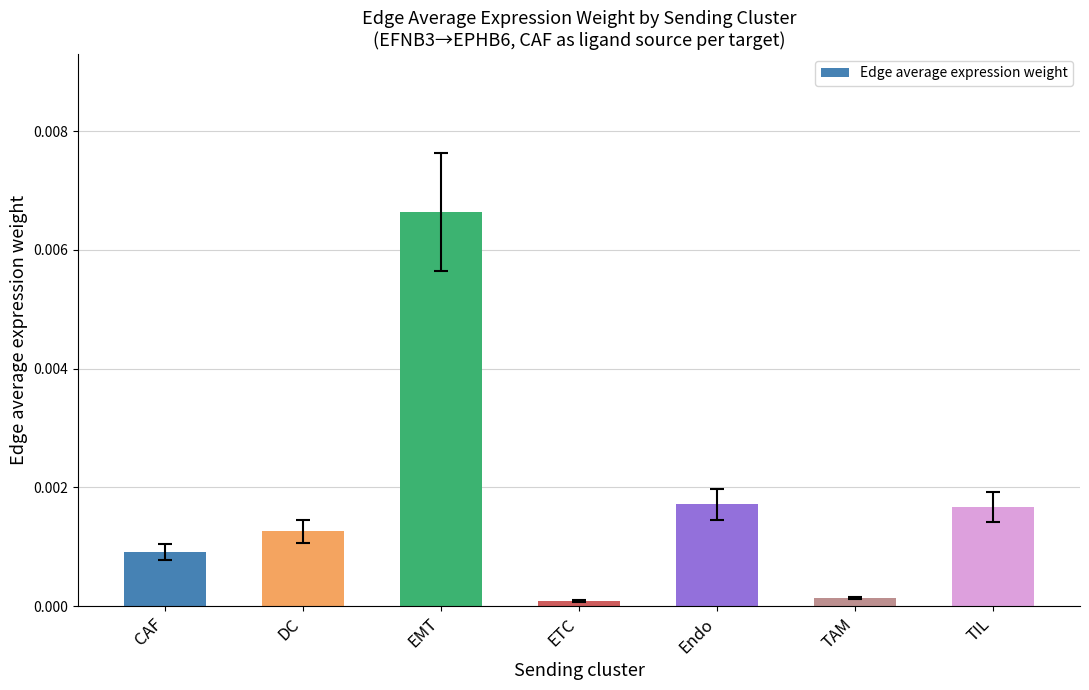

The chart shows a value of 0.0 at CAF. True or false?

True